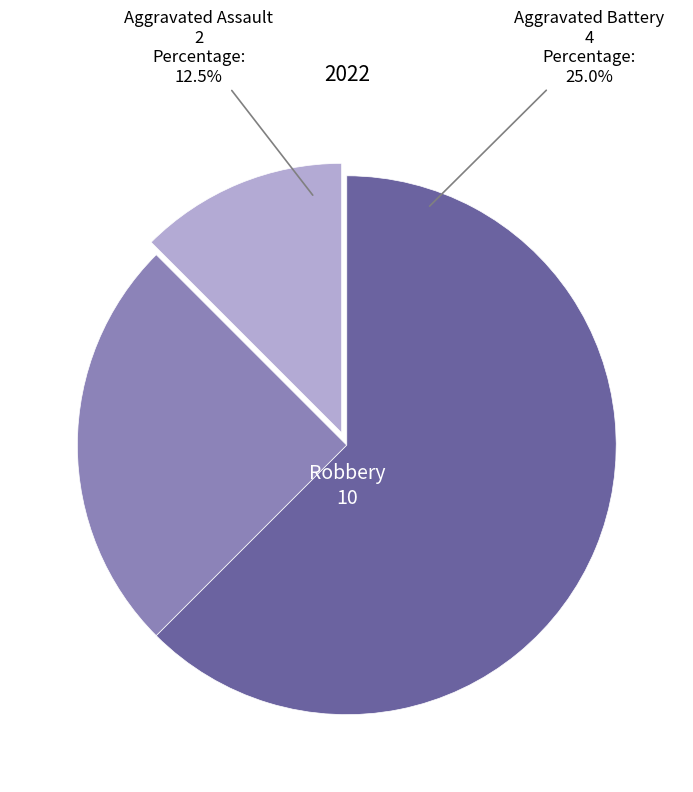

Is there any slice that represents more than half of the pie?

Yes